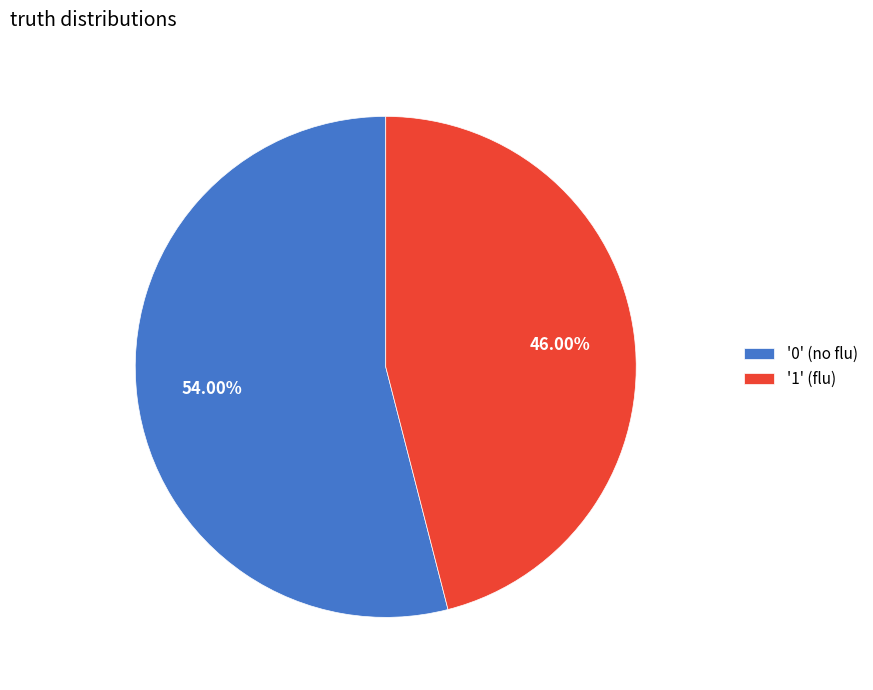

Does any single category account for the majority?

Yes